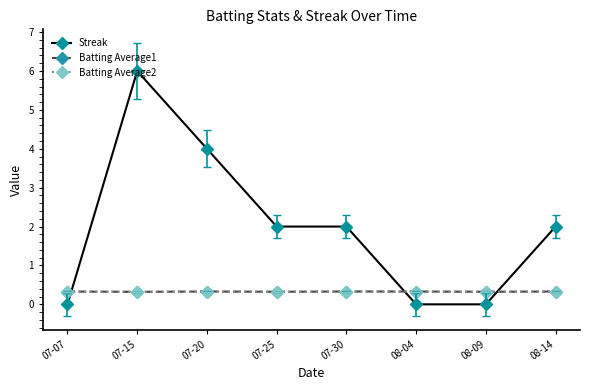

True or false: Batting Average1 has a value of 0.3 at 07-20.

True